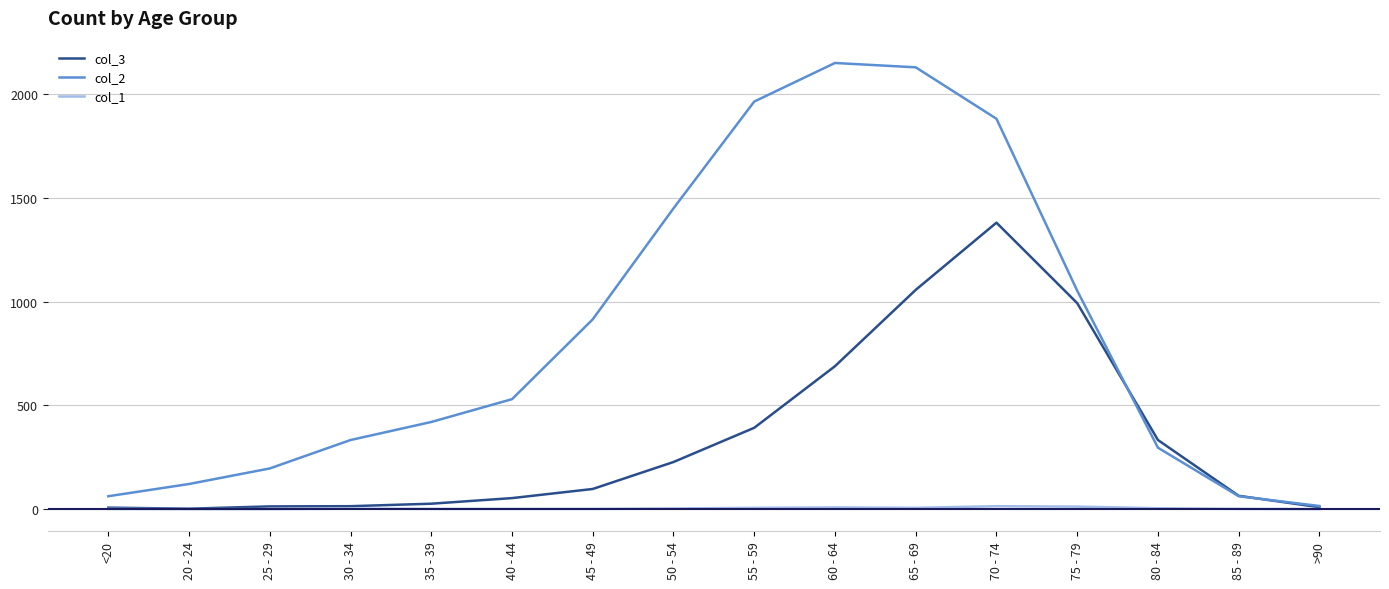

What is the average value of the col_1 series?

4